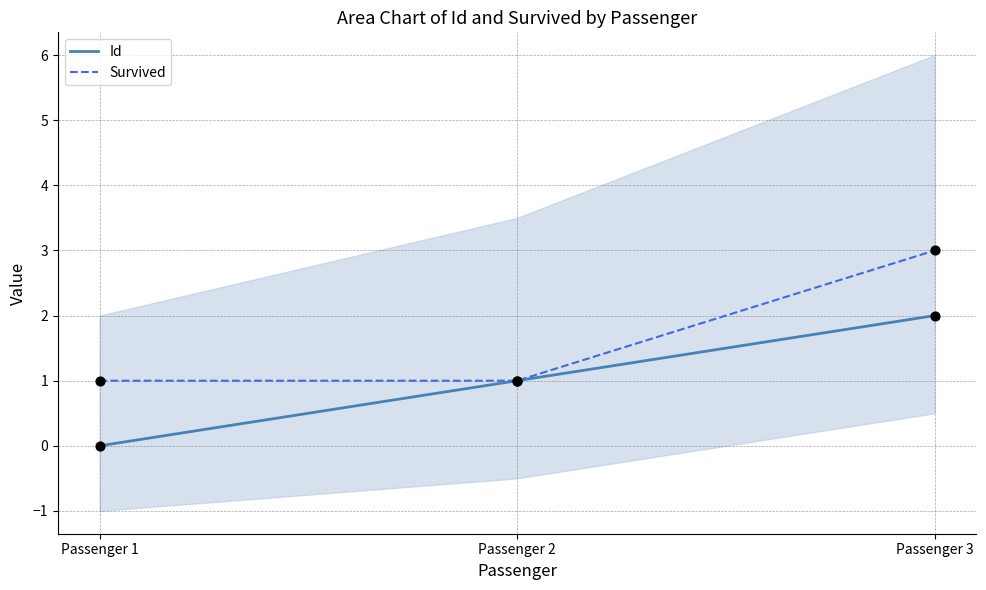

At which category is the sum across all series the highest?

Passenger 3